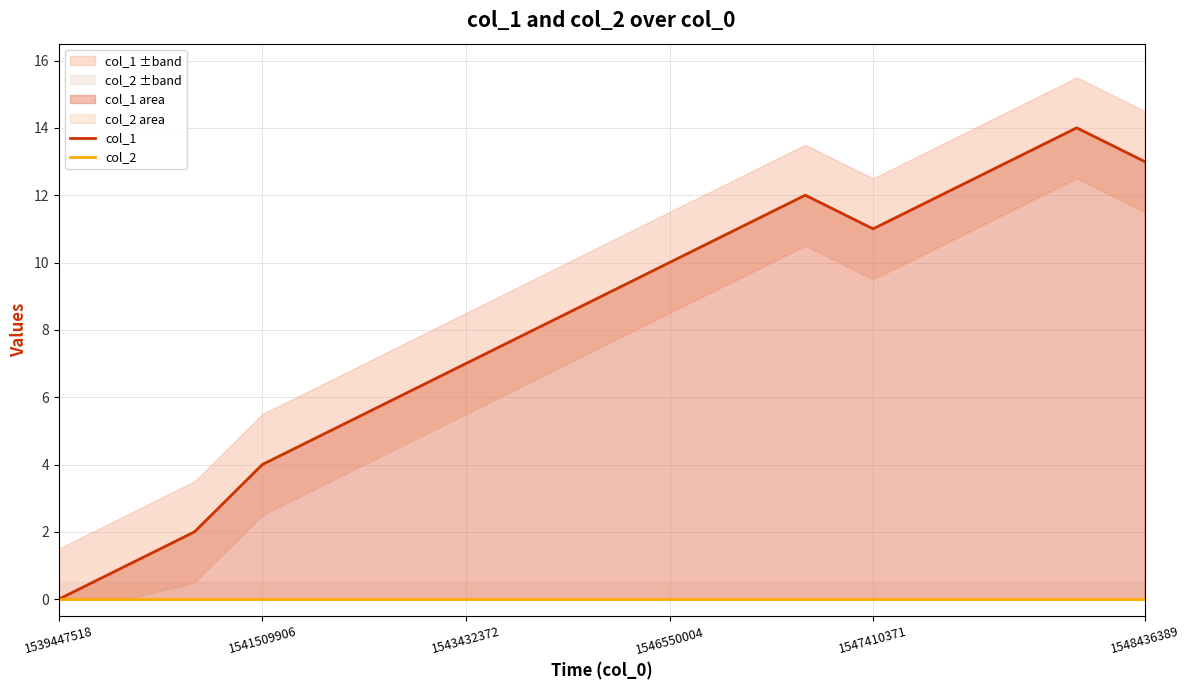

True or false: col_1 and col_2 cross at least once.

False